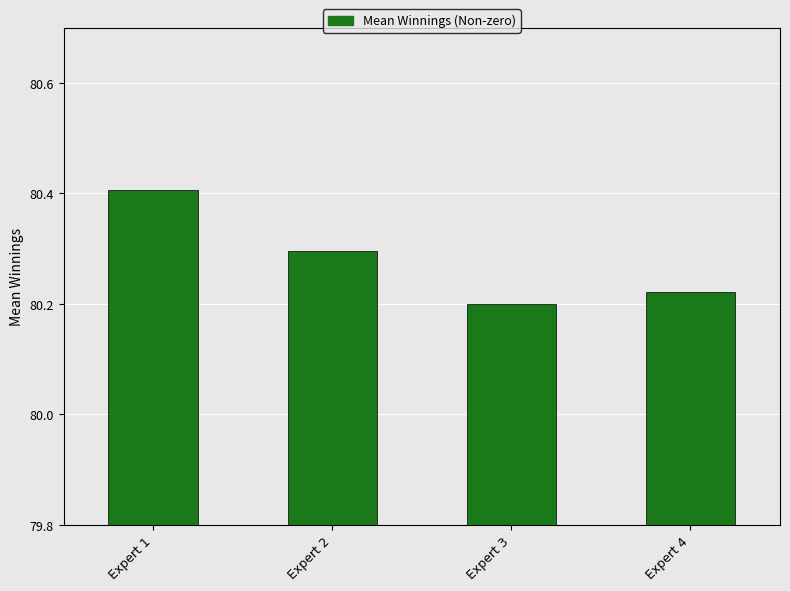

The chart shows a value of 135.8 at Expert 1. True or false?

False